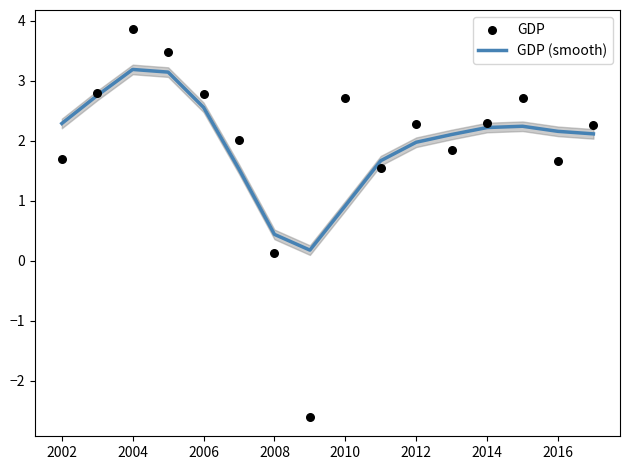

What are all the series names shown in the legend?

GDP (smooth), GDP